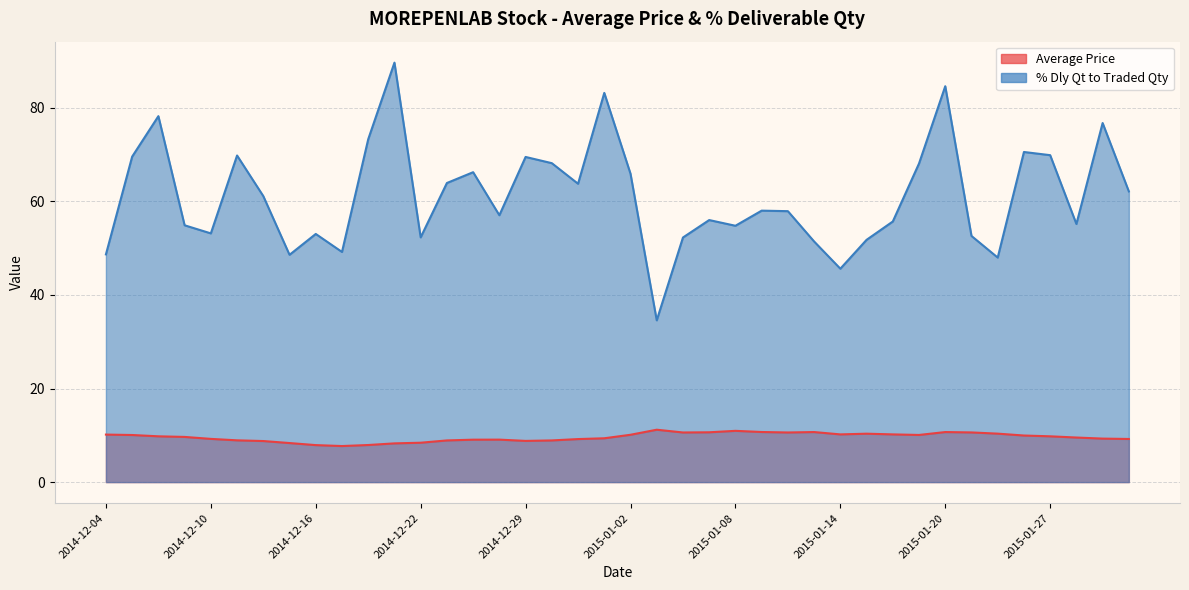

Reading left to right, list all the values displayed in this chart.

Average Price: 2014-12-04=10.2	2014-12-05=10.1	2014-12-08=9.8	2014-12-09=9.7	2014-12-10=9.2	2014-12-11=8.9	2014-12-12=8.8	2014-12-15=8.3	2014-12-16=7.9	2014-12-17=7.7	2014-12-18=7.9	2014-12-19=8.3	2014-12-22=8.4	2014-12-23=8.9	2014-12-24=9.1	2014-12-26=9.1	2014-12-29=8.8	2014-12-30=8.9	2014-12-31=9.2	2015-01-01=9.4	2015-01-02=10.1	2015-01-05=11.2	2015-01-06=10.6	2015-01-07=10.7	2015-01-08=11.0	2015-01-09=10.7	2015-01-12=10.6	2015-01-13=10.7	2015-01-14=10.2	2015-01-15=10.3	2015-01-16=10.2	2015-01-19=10.1	2015-01-20=10.7	2015-01-21=10.6	2015-01-22=10.4	2015-01-23=10.0	2015-01-27=9.8	2015-01-28=9.5	2015-01-29=9.3	2015-01-30=9.2
% Dly Qt to Traded Qty: 2014-12-04=48.7	2014-12-05=69.6	2014-12-08=78.2	2014-12-09=54.9	2014-12-10=53.2	2014-12-11=69.8	2014-12-12=61.1	2014-12-15=48.6	2014-12-16=53.0	2014-12-17=49.2	2014-12-18=73.3	2014-12-19=89.7	2014-12-22=52.3	2014-12-23=63.9	2014-12-24=66.2	2014-12-26=57.0	2014-12-29=69.5	2014-12-30=68.2	2014-12-31=63.8	2015-01-01=83.2	2015-01-02=65.9	2015-01-05=34.6	2015-01-06=52.3	2015-01-07=56.0	2015-01-08=54.8	2015-01-09=58.0	2015-01-12=57.9	2015-01-13=51.4	2015-01-14=45.6	2015-01-15=51.8	2015-01-16=55.7	2015-01-19=68.1	2015-01-20=84.6	2015-01-21=52.6	2015-01-22=48.0	2015-01-23=70.6	2015-01-27=69.9	2015-01-28=55.2	2015-01-29=76.8	2015-01-30=62.1